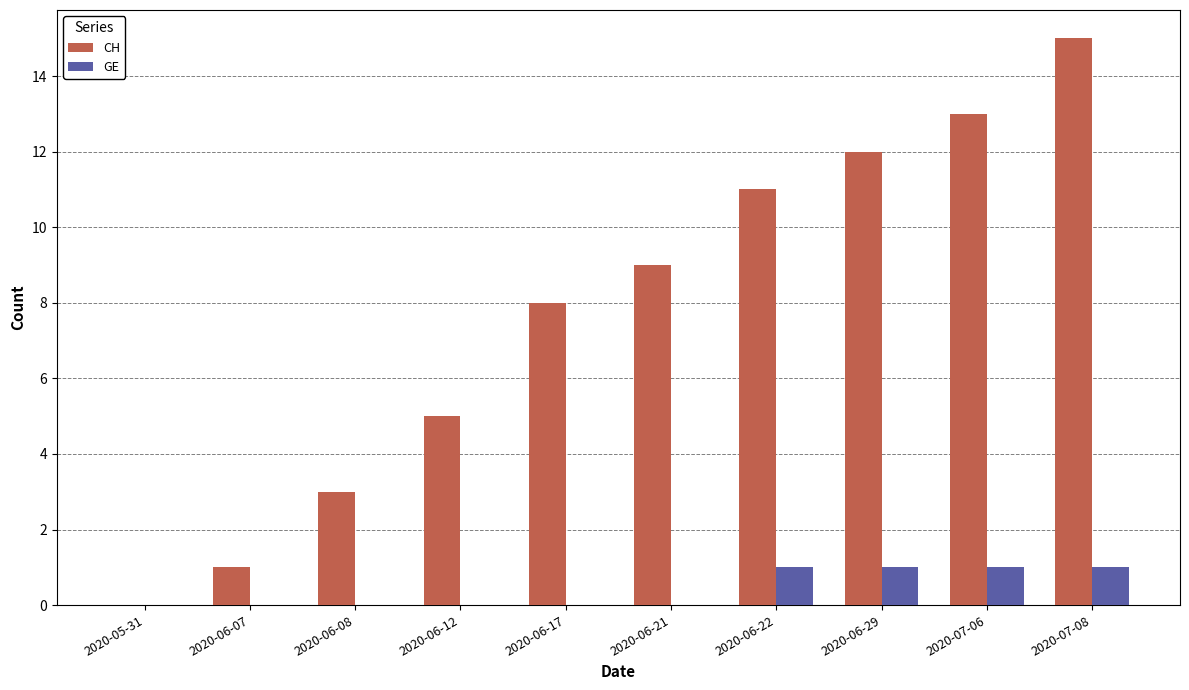

Are the bars horizontal?

No